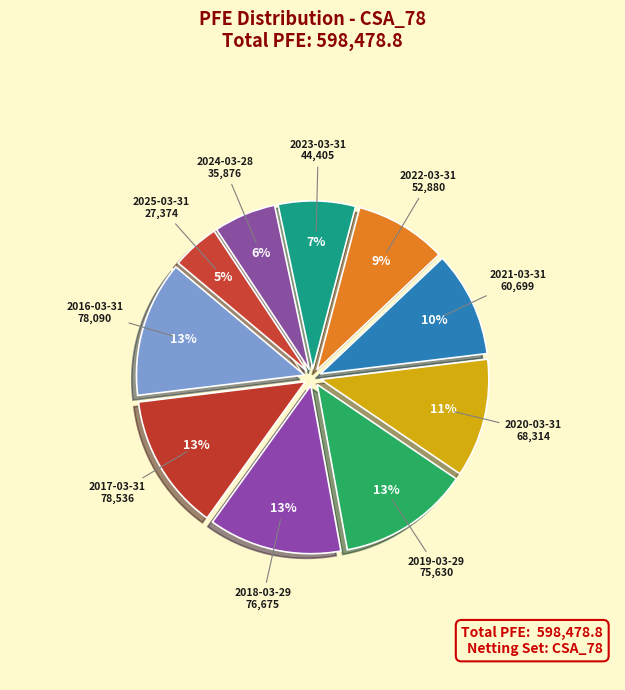

Is the sum of 2016-03-31 and 2022-03-31 greater than half?

No